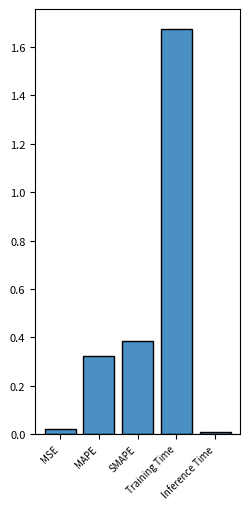

What is the sum of all values?

2.4